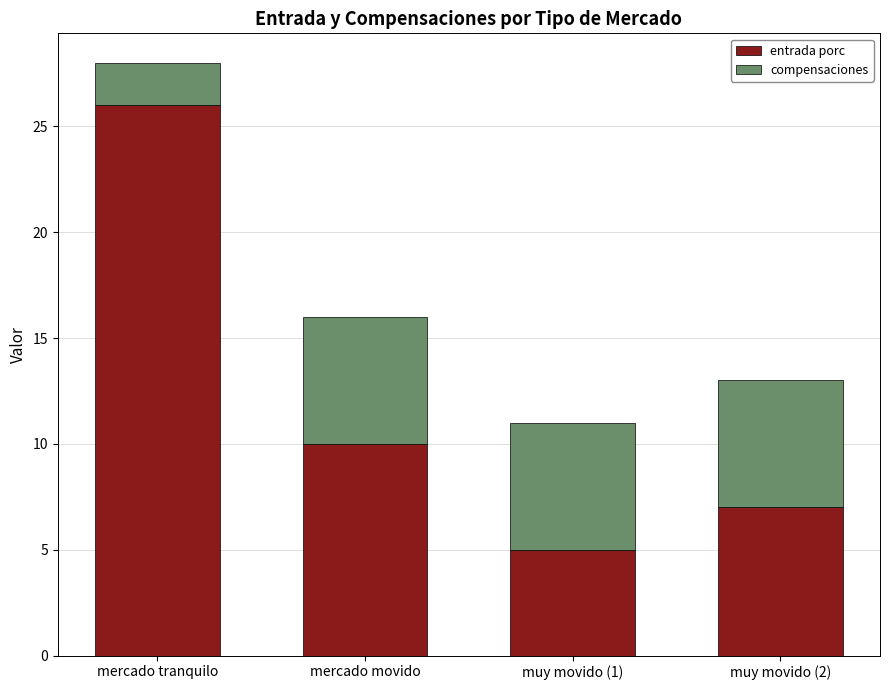

The entrada porc series shows 5 at muy movido (1). True or false?

True